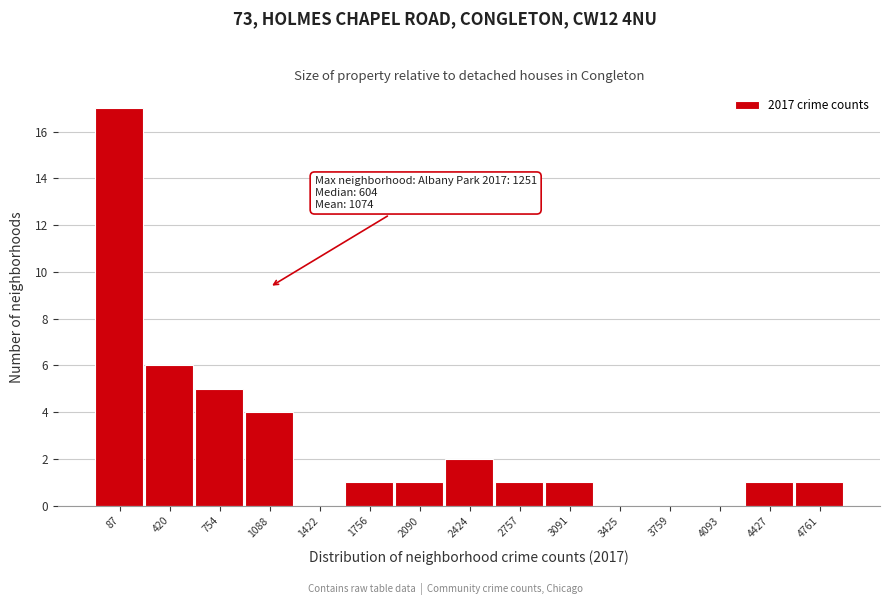

Reading left to right, what are all the values shown in this chart?

87=17	420=6	754=5	1088=4	1422=0	1756=1	2090=1	2424=2	2757=1	3091=1	3425=0	3759=0	4093=0	4427=1	4761=1